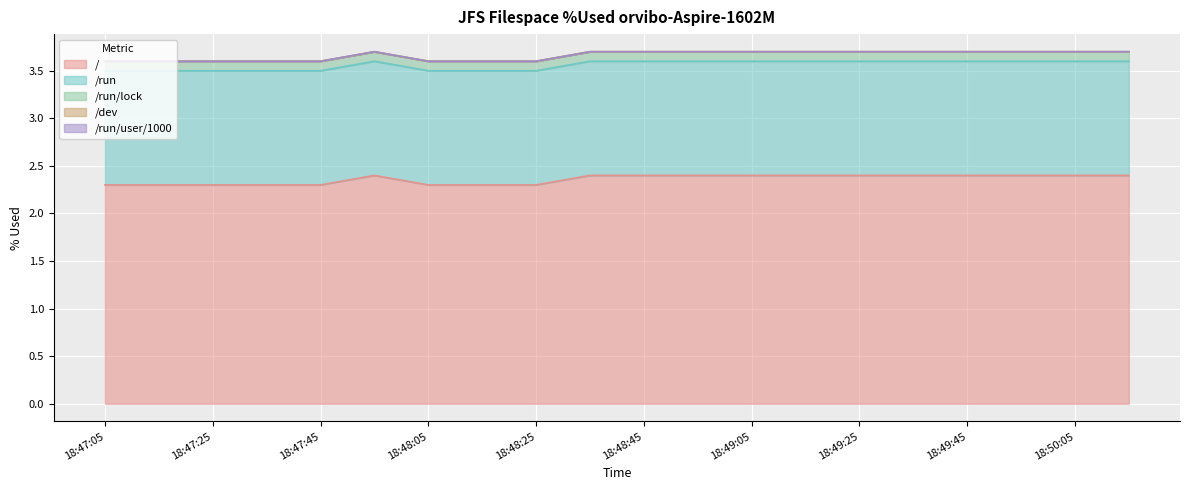

What is the value of the / point at the 3rd from the left?

2.3